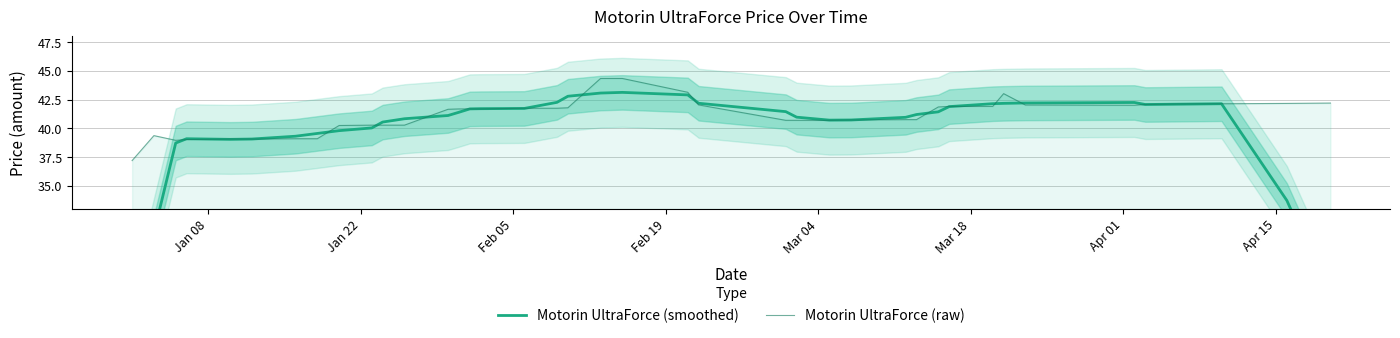

What is the highest value of the Motorin UltraForce (raw) series?

44.3